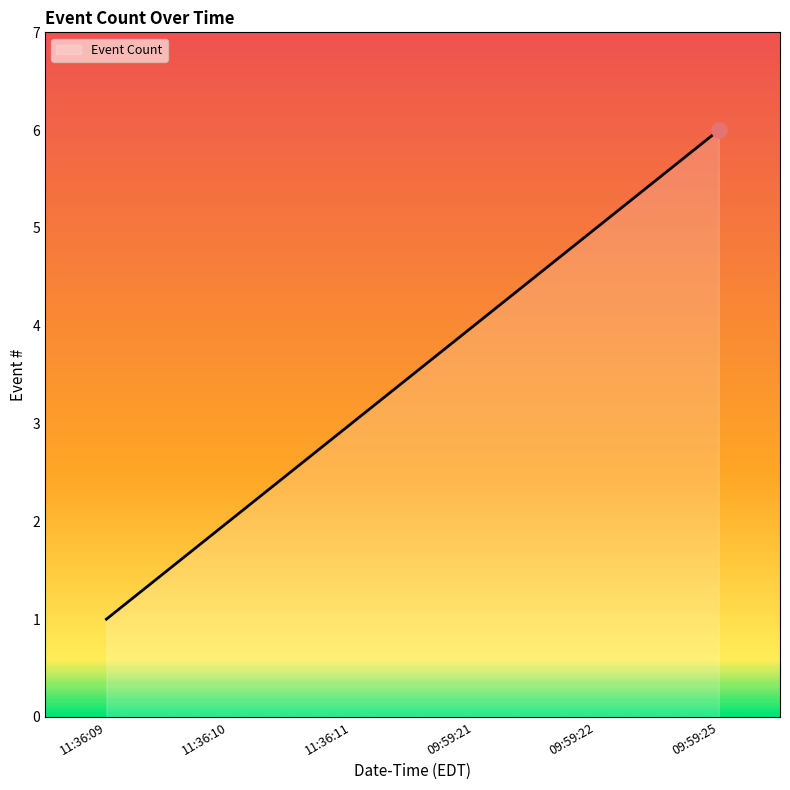

Between 11:36:10 and 09:59:21, which is larger?

09:59:21